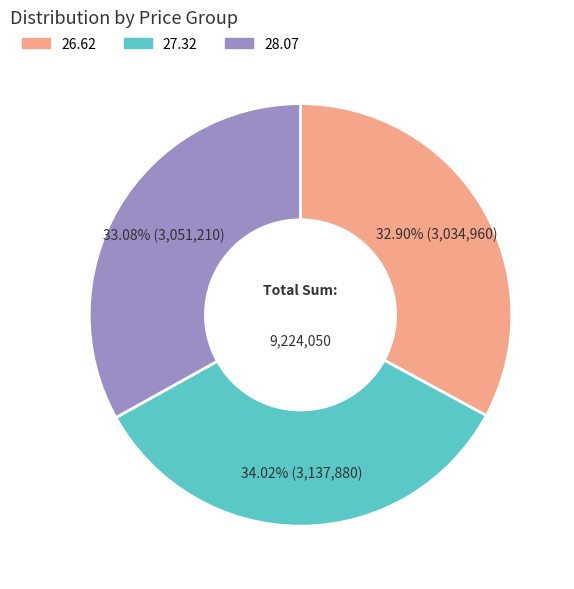

To the nearest percent, what is the combined percentage of 27.32 and 28.07?

67%